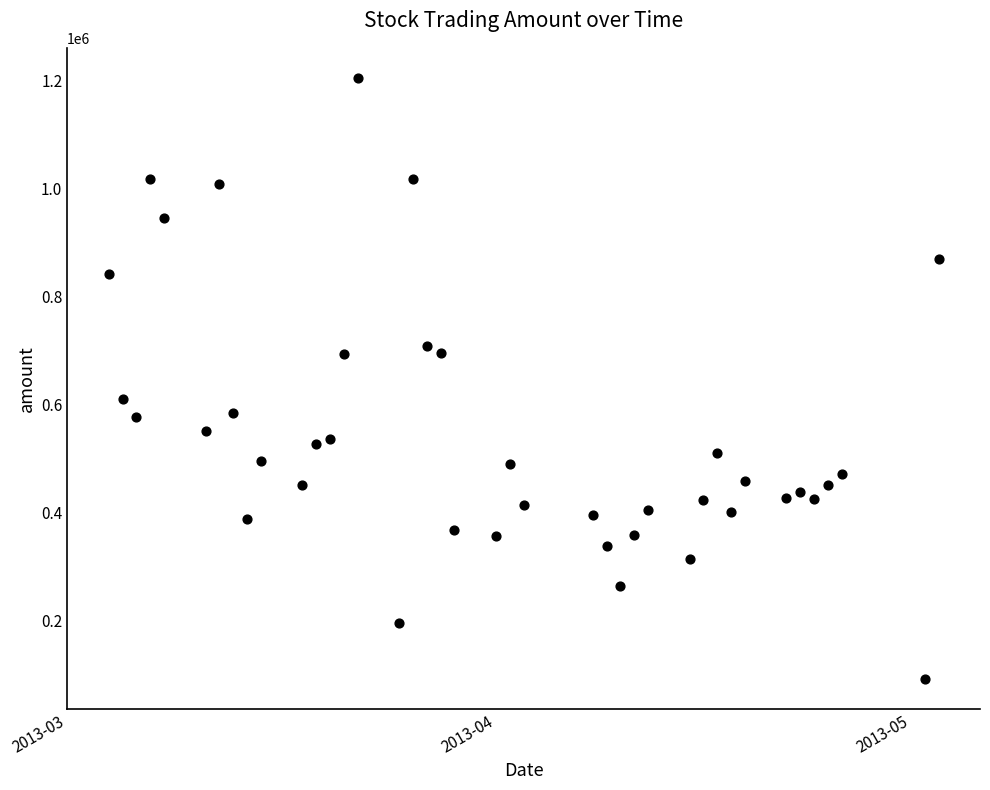

What is the range of Y values (max minus min)?

1113381.2